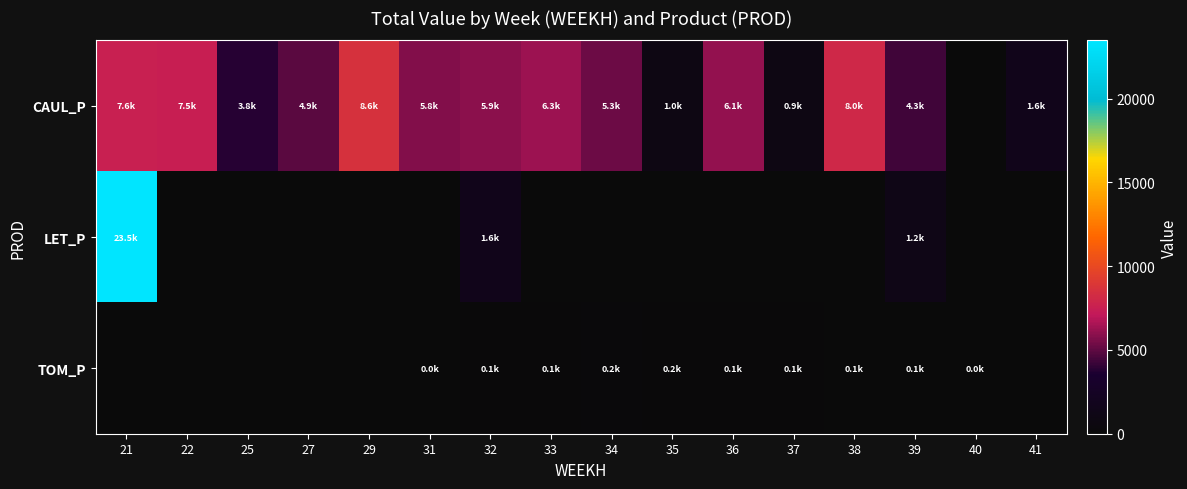

What is the difference between the highest and lowest values at 22?

7502.8